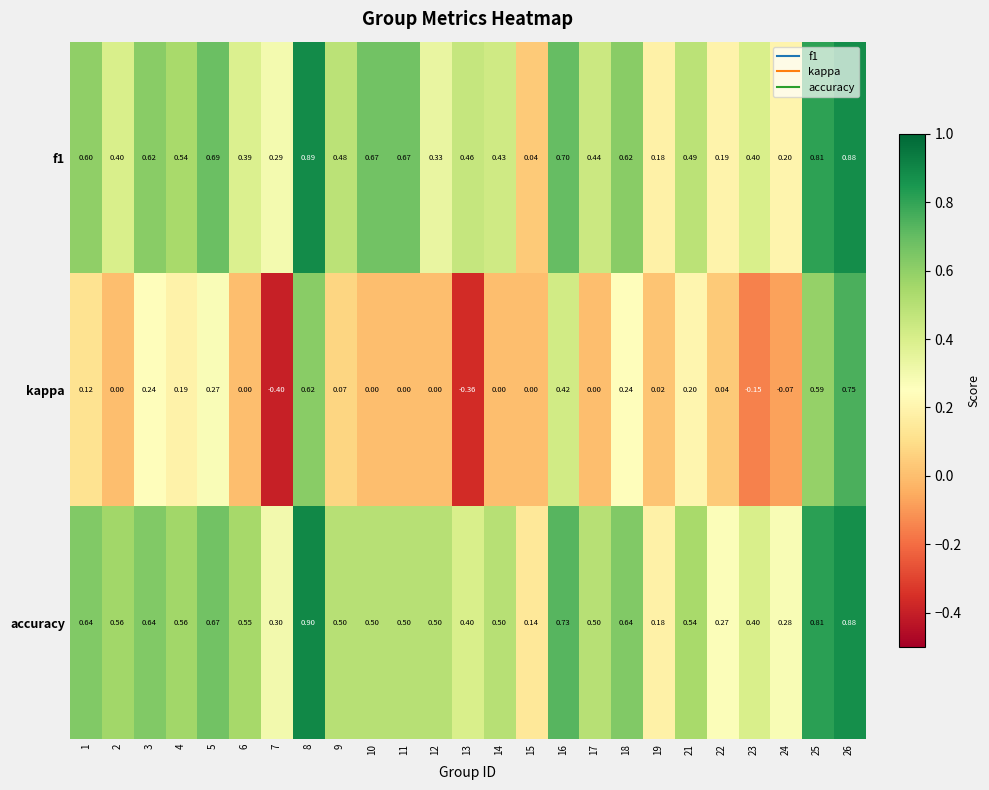

Is the value of accuracy at 6 greater than the value of kappa at 25?

No